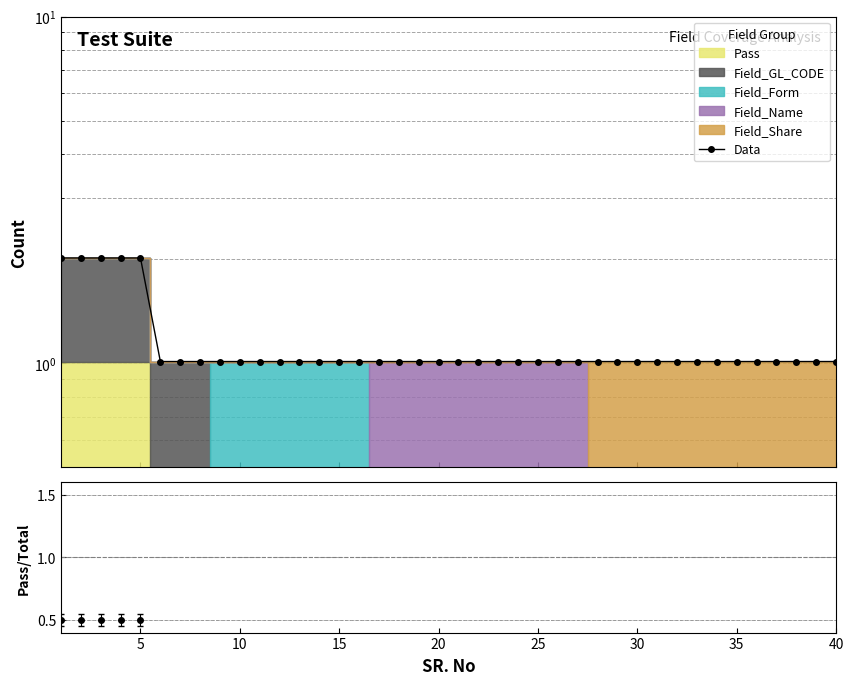

Reading left to right, transcribe all the data shown in this chart.

2.0	2.0	2.0	2.0	2.0	1.0	1.0	1.0	1.0	1.0	1.0	1.0	1.0	1.0	1.0	1.0	1.0	1.0	1.0	1.0	1.0	1.0	1.0	1.0	1.0	1.0	1.0	1.0	1.0	1.0	1.0	1.0	1.0	1.0	1.0	1.0	1.0	1.0	1.0	1.0